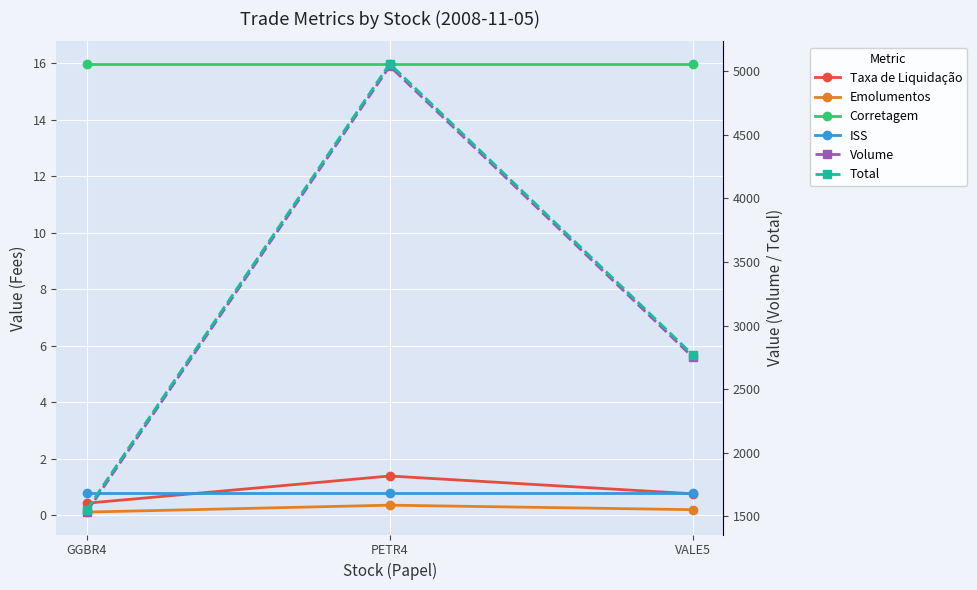

Which category has the highest value across all series?

PETR4